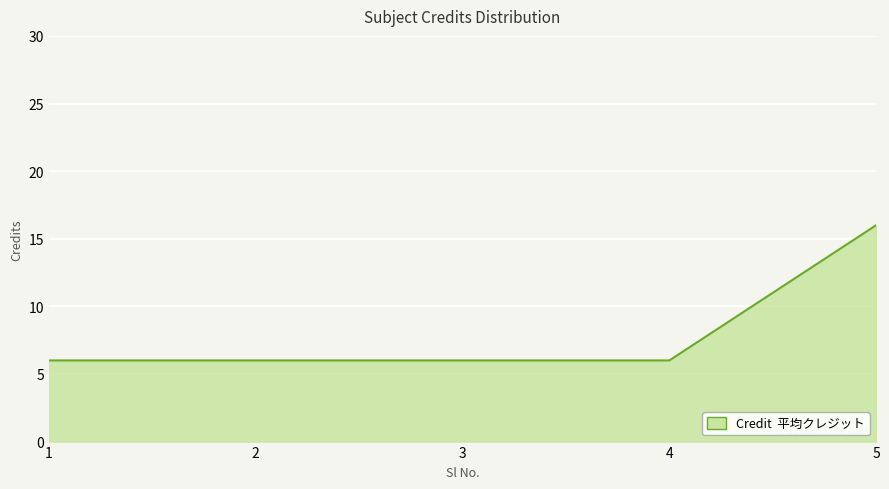

At which category does the chart reach its peak across all series?

5